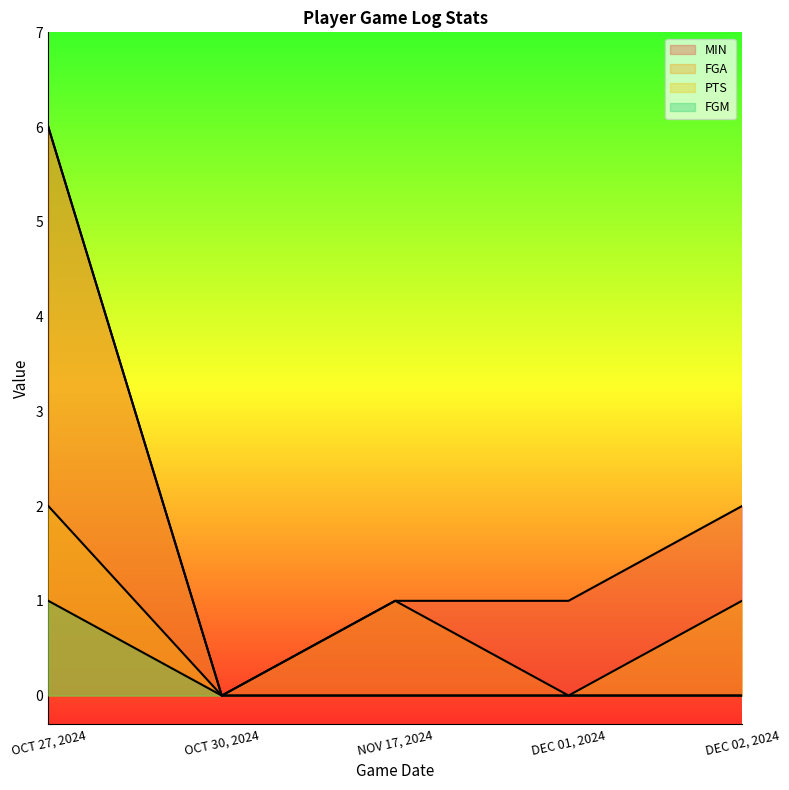

Which category has the lowest value across all series?

OCT 30, 2024